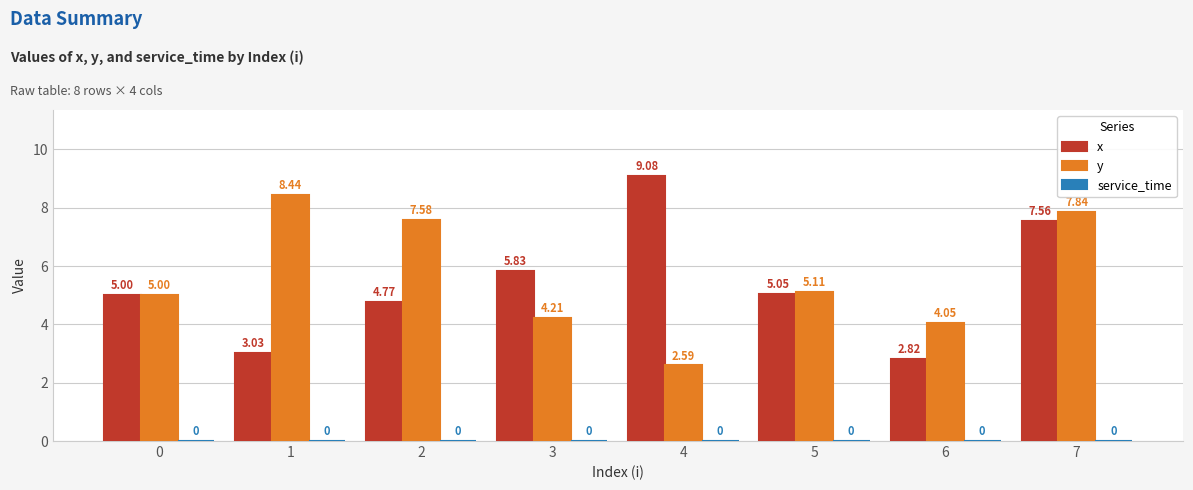

Which series has the widest spread of values?

x